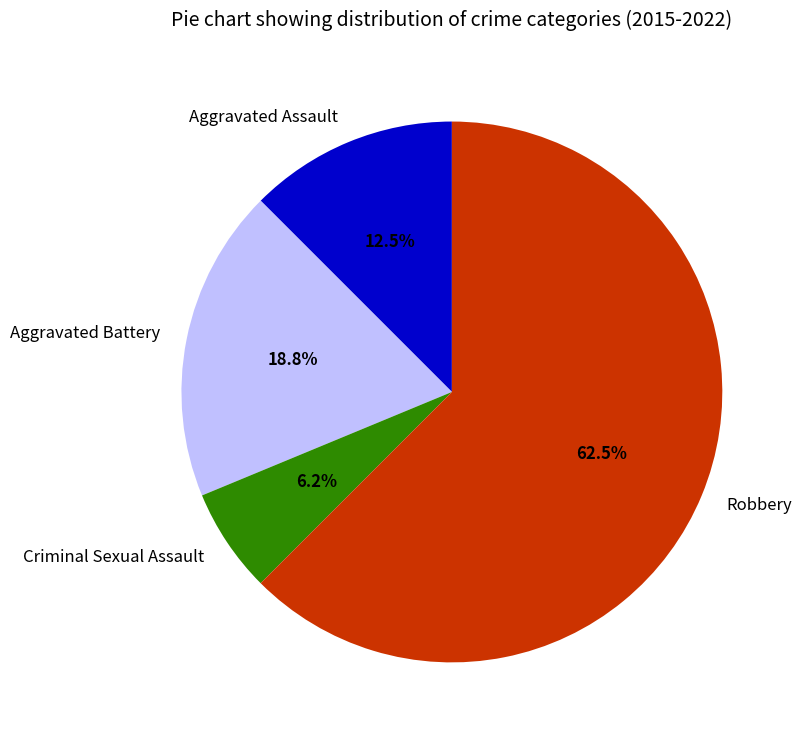

How many segments does this pie chart have?

4